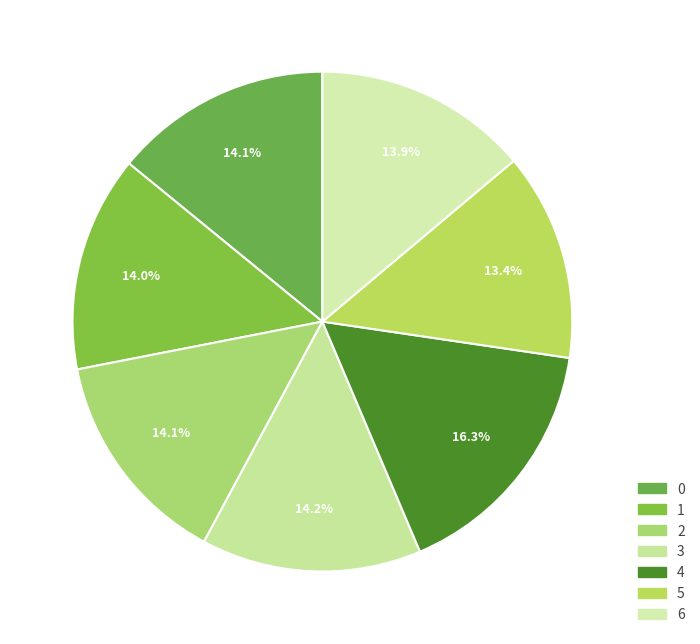

Is it true that 2 is 14% of the pie?

True